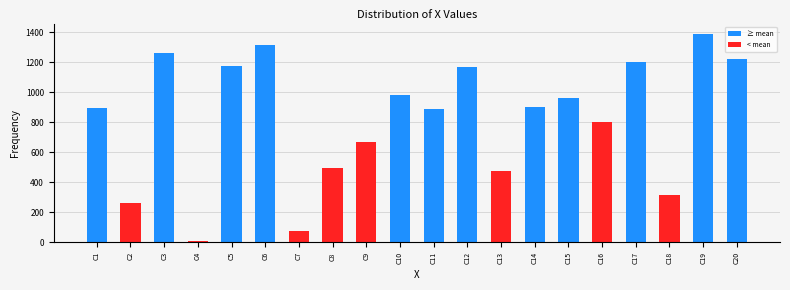

Between C12 and C13, which is larger?

C12